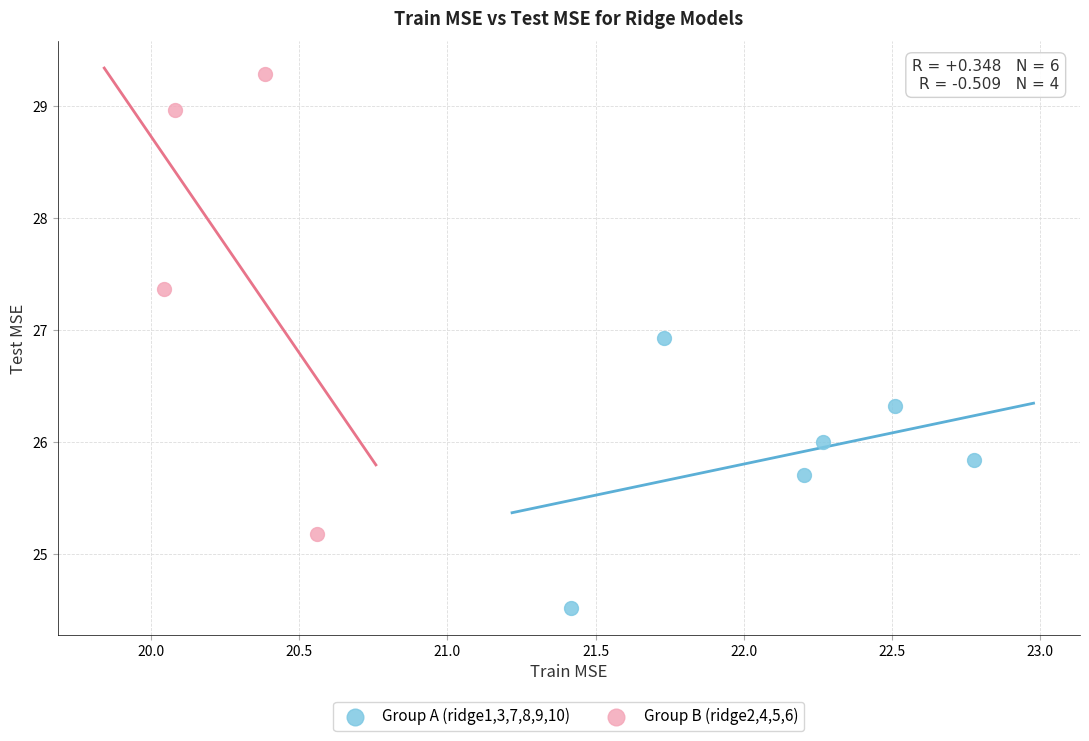

Which series reaches the minimum Y coordinate?

Group A (ridge1,3,7,8,9,10)